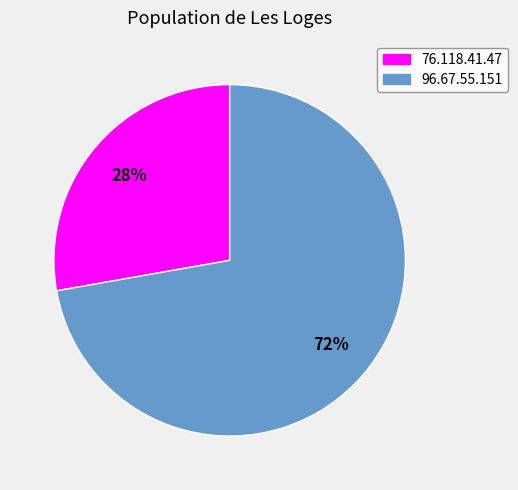

Count the number of slices in the pie.

2